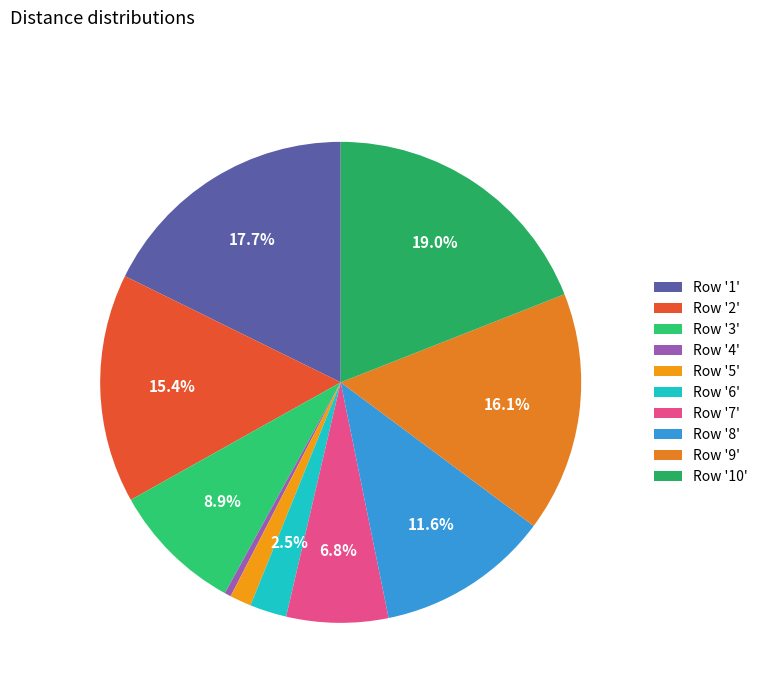

Is there a majority slice in this chart?

No